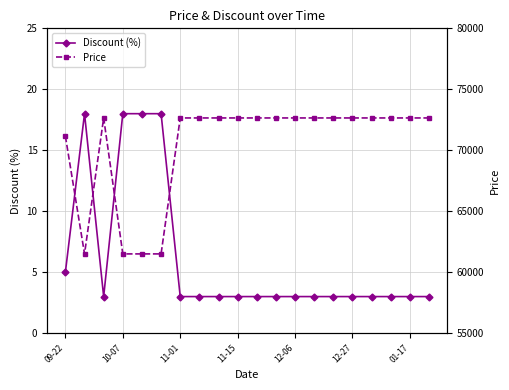

Is this an area chart (filled region under the line)?

No